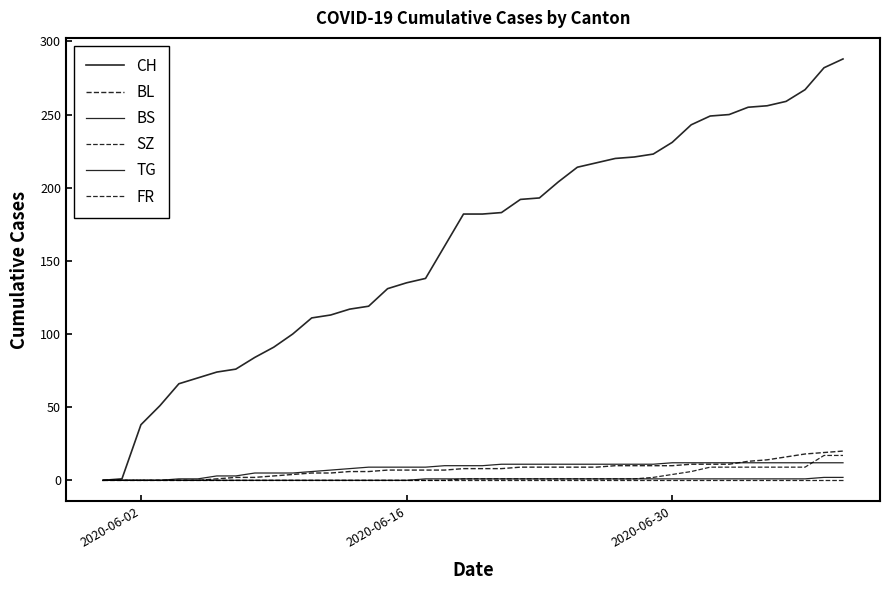

Which label corresponds to the smallest value in the chart?

2020-06-02